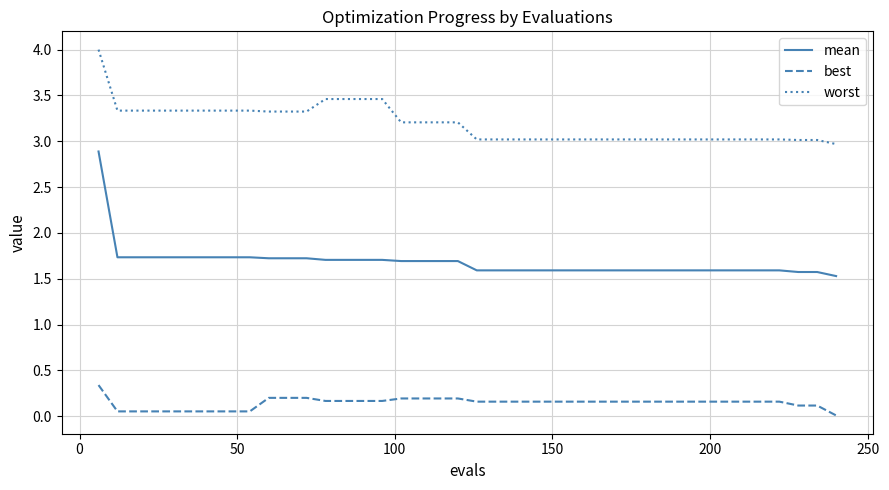

Which series has the largest total across all categories?

worst